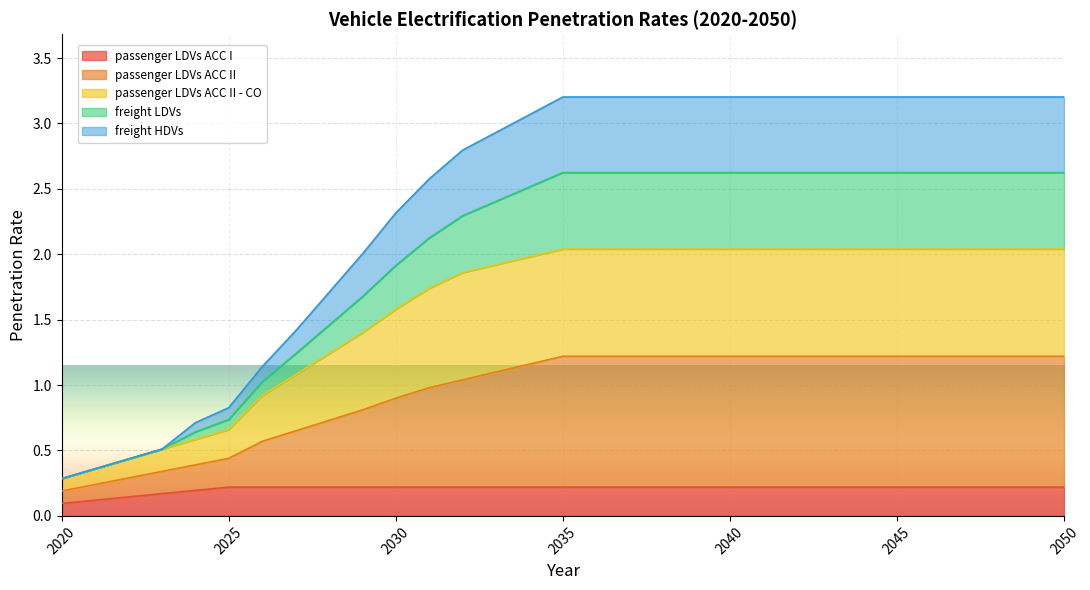

Does the chart display data point markers on the line(s)?

No